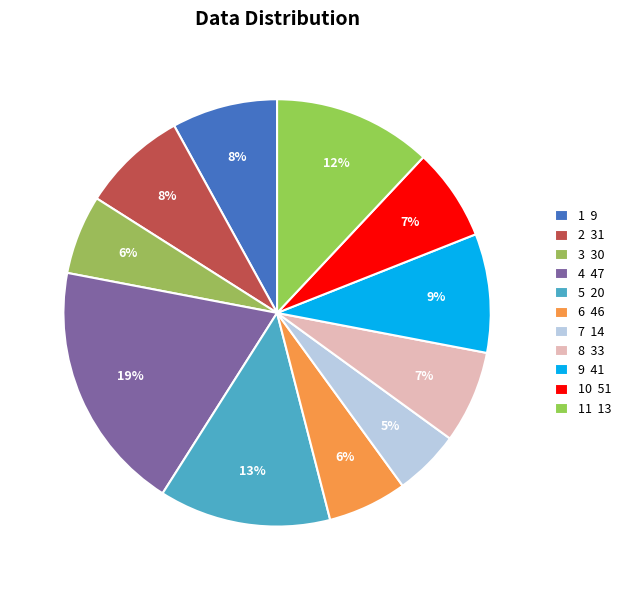

How many slices are in this pie chart?

11